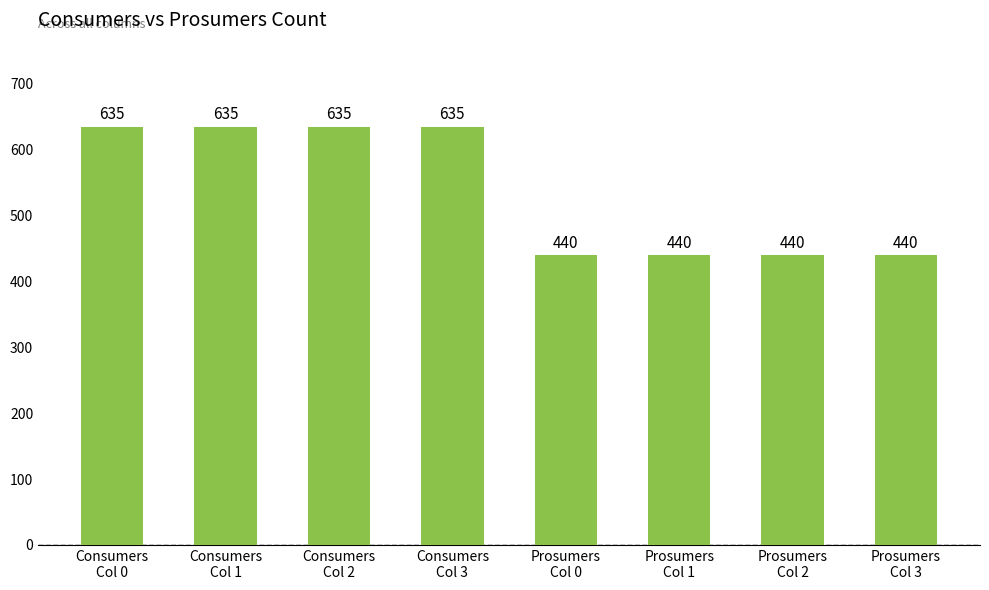

What is the average value?

538